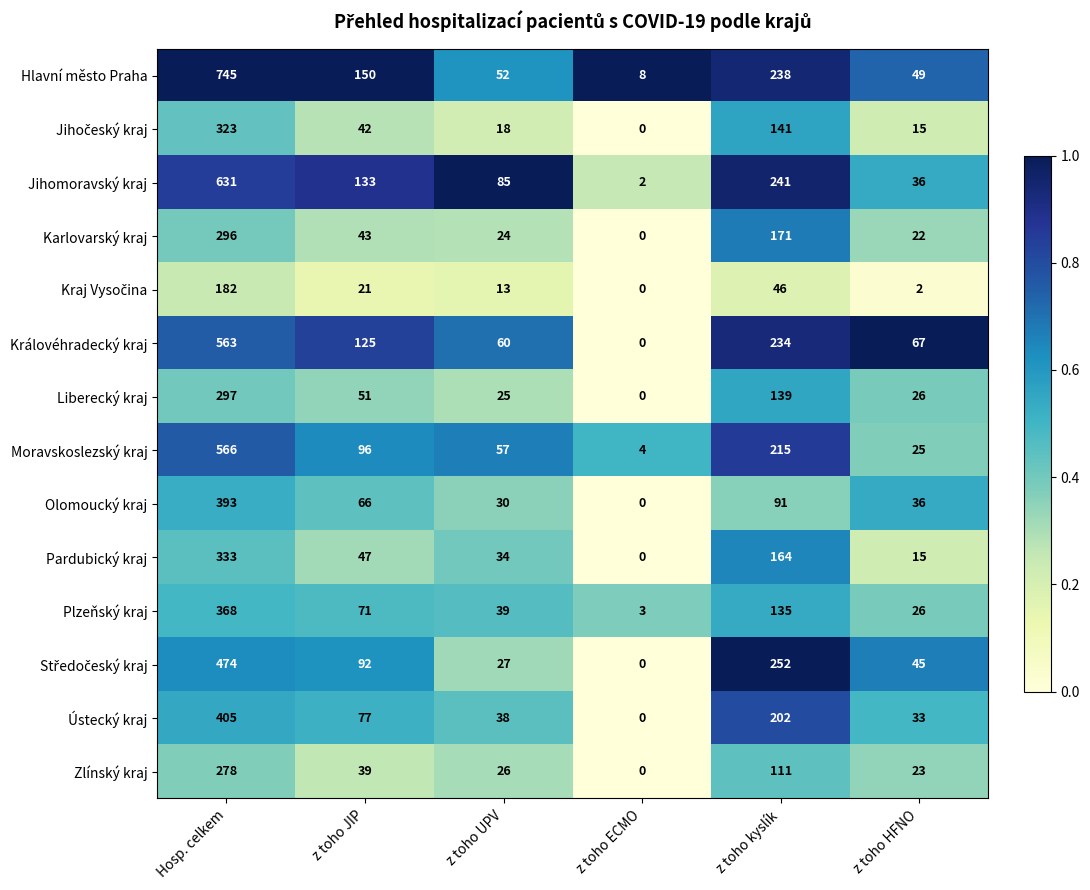

What is the difference between the second highest and minimum values in the Plzeňský kraj series?

132